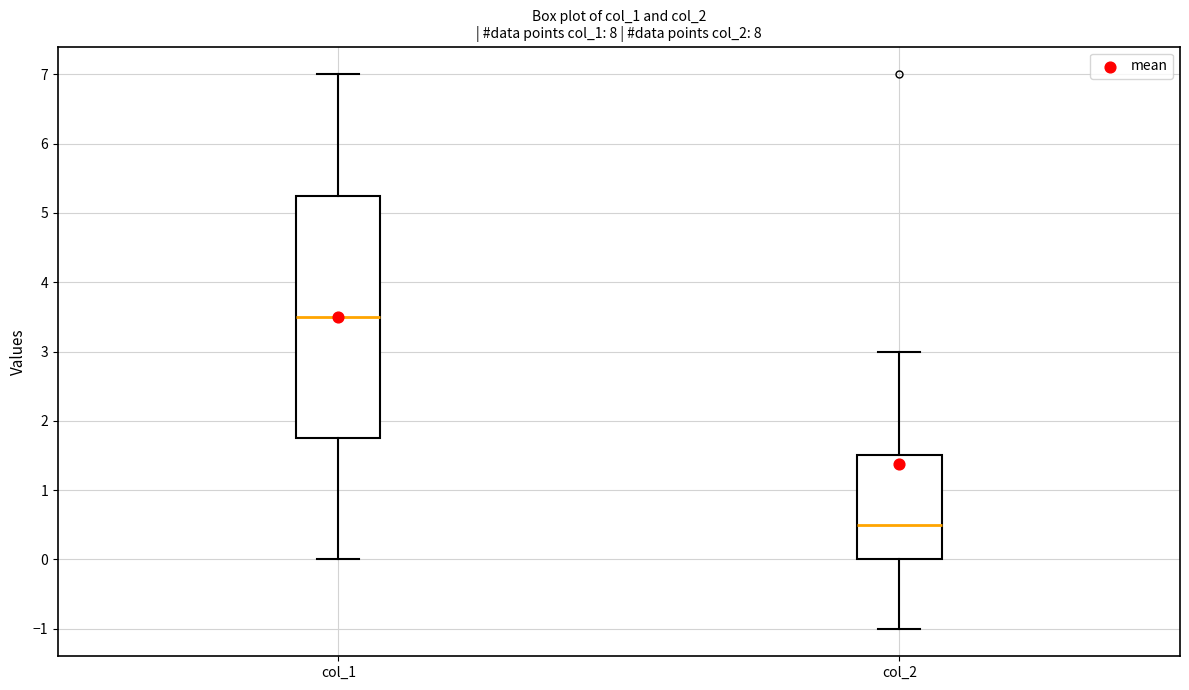

Which box's median line is the highest?

col_1